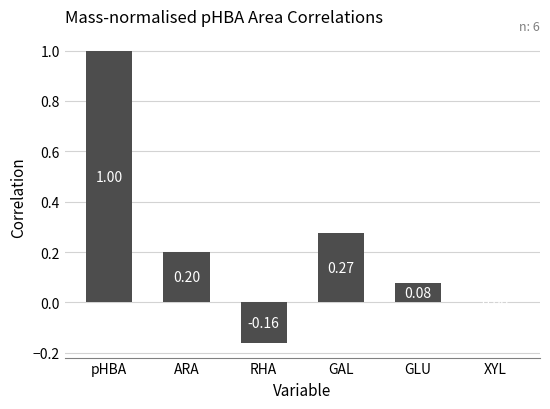

What is the sum of the values at pHBA and GLU?

1.1